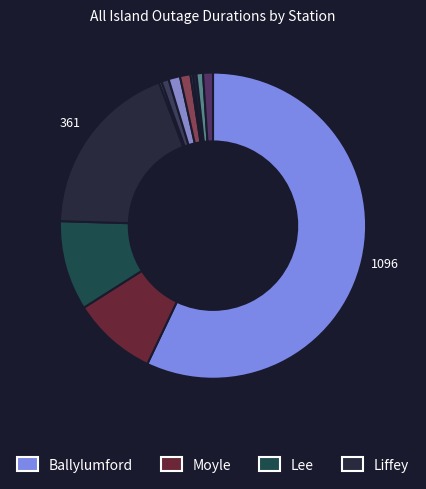

What is the majority slice?

Ballylumford